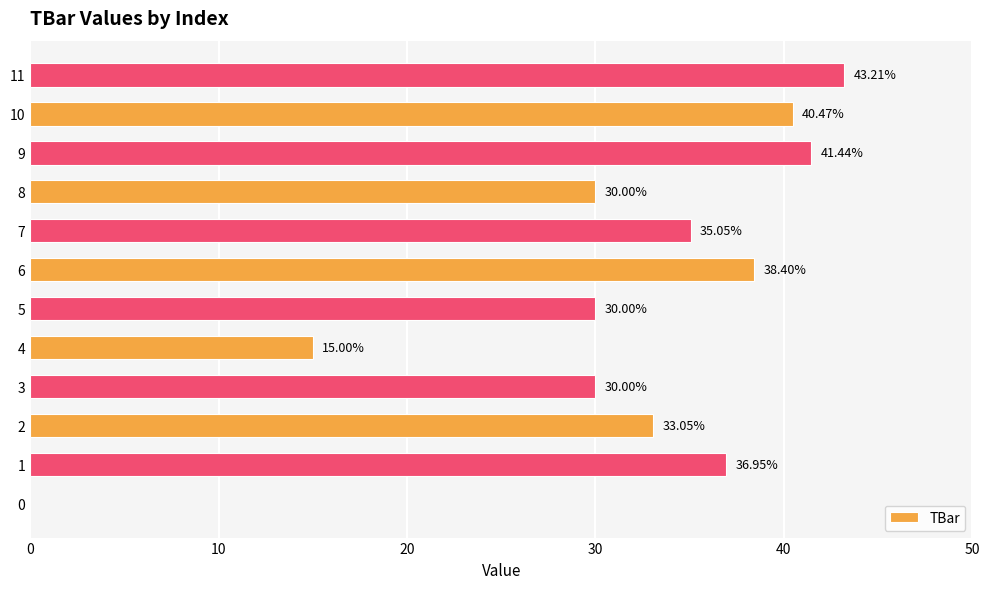

The chart shows a value of 35.0 at 7. True or false?

True